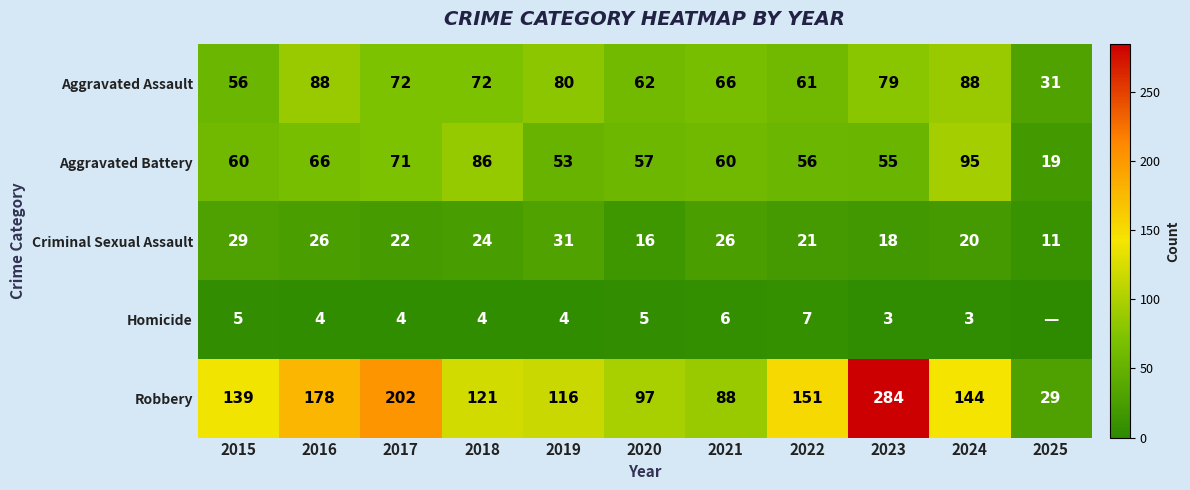

Which category has the lowest value in the Robbery series?

2025